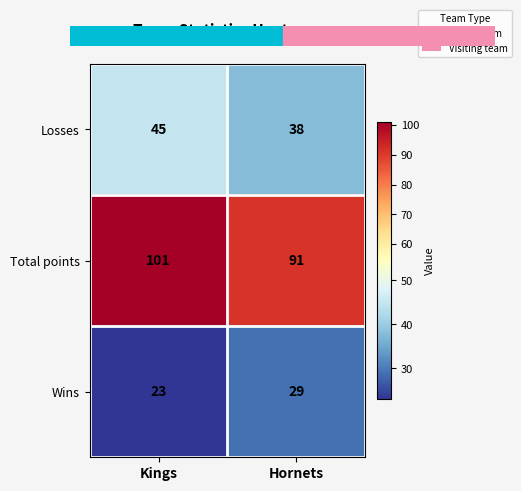

What is the sum of all Losses values?

83